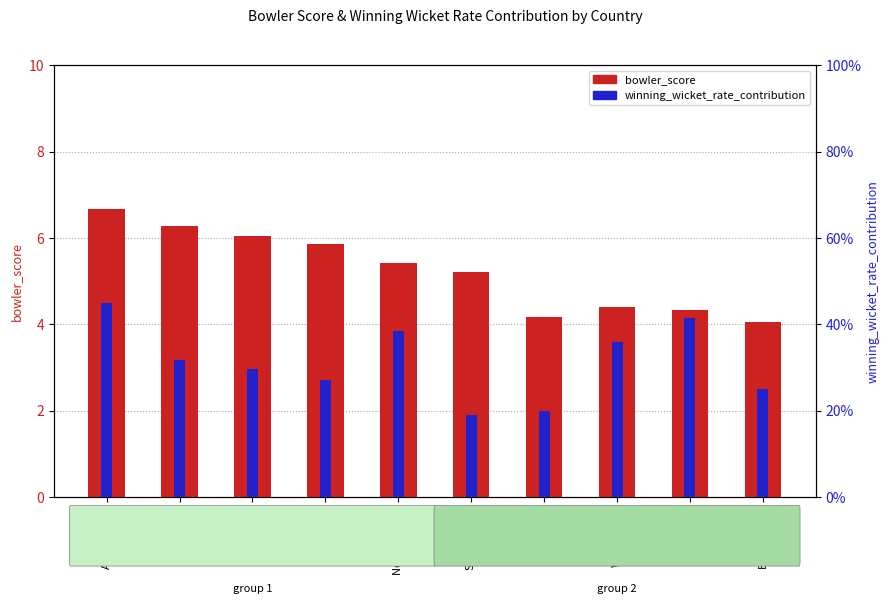

At New Zealand, list the series in order from smallest to largest.

winning_wicket_rate_contribution, bowler_score